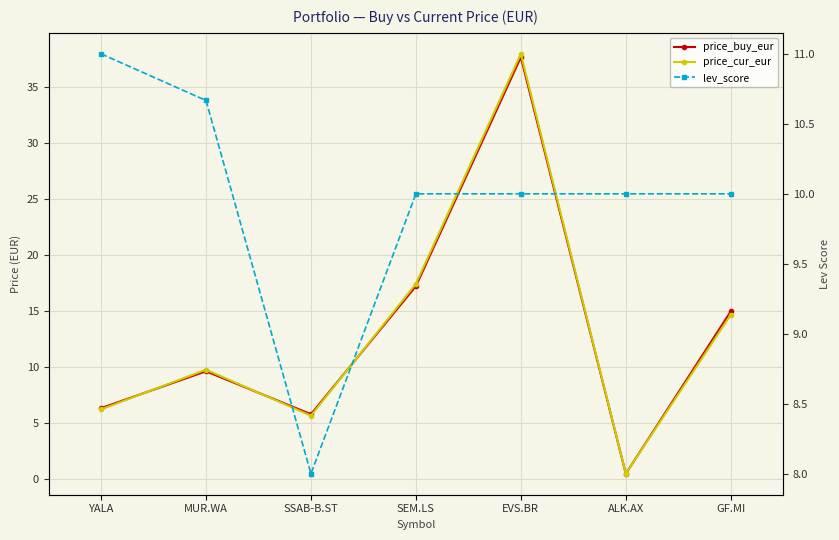

What is the sum of the lev_score values at YALA and GF.MI?

21.0